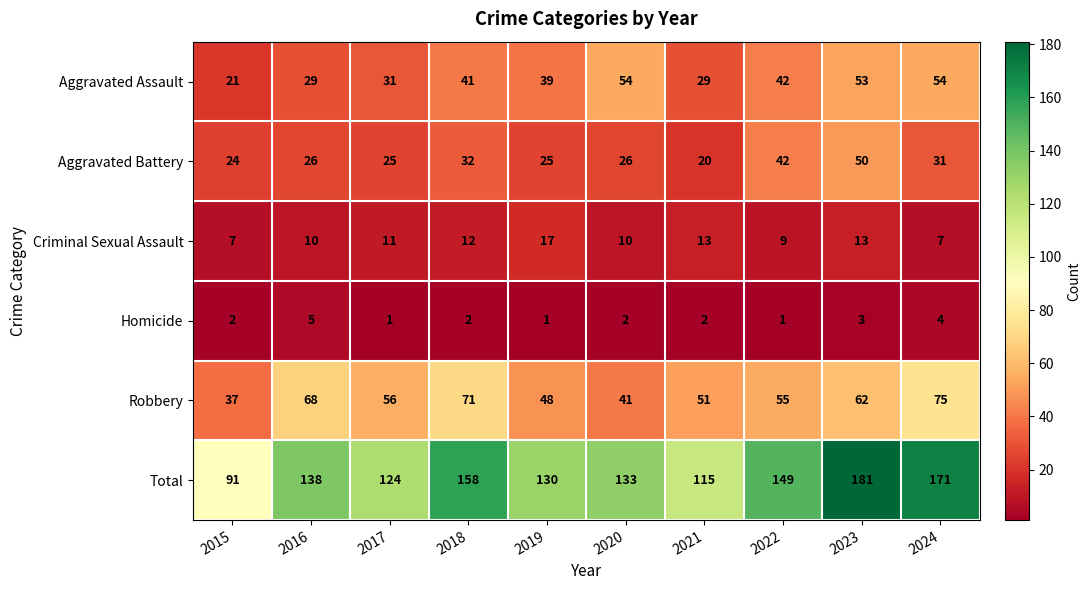

What is the sum of all Total values?

1390